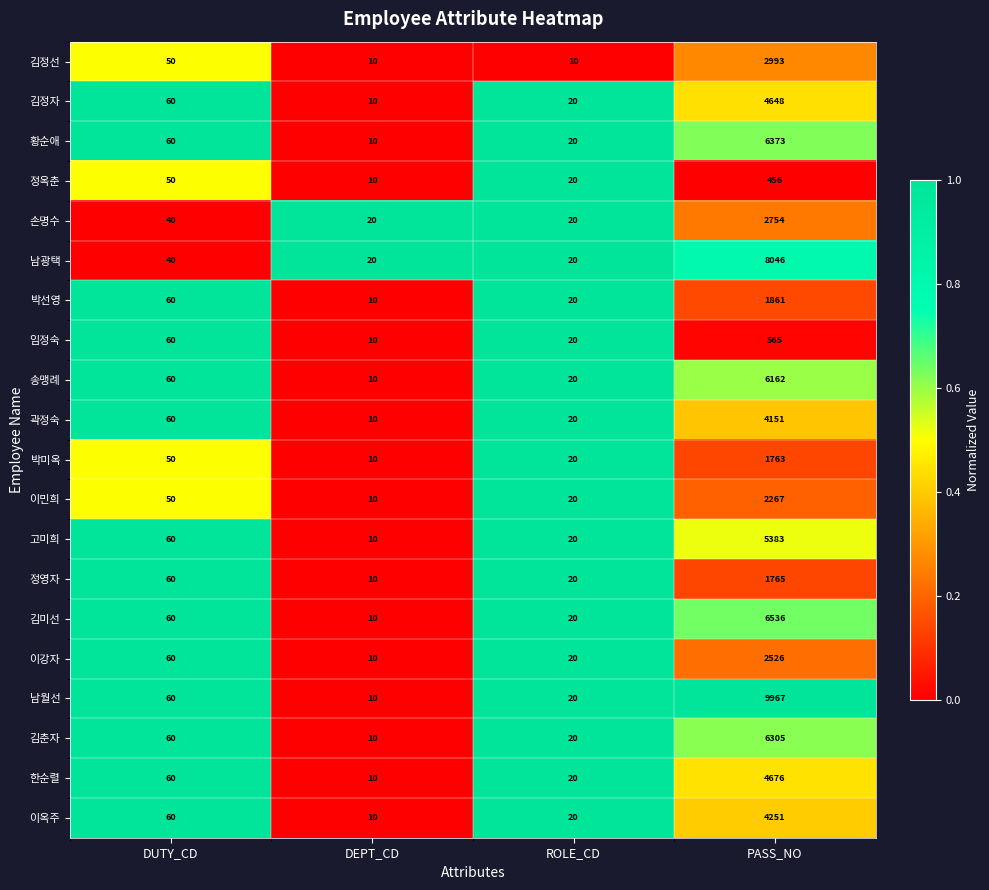

What is the highest value of the 이민희 series?

2267